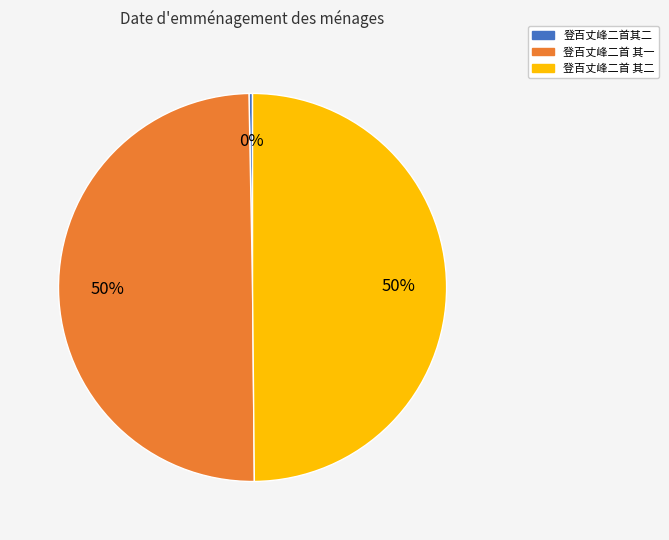

Combined, do 登百丈峰二首 其二 and 登百丈峰二首 其一 account for over 50%?

Yes